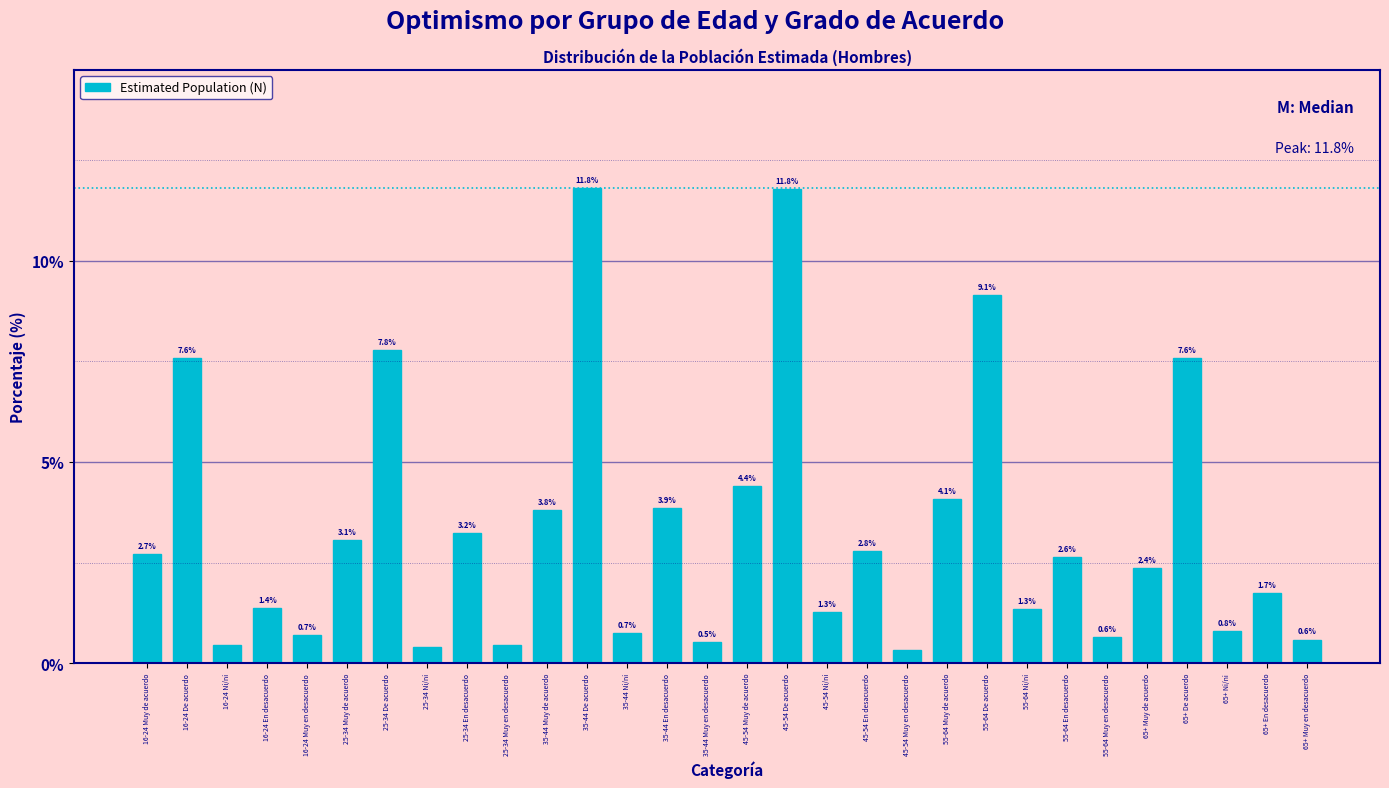

The chart shows a value of 6.5 at 35-44 En desacuerdo. True or false?

False